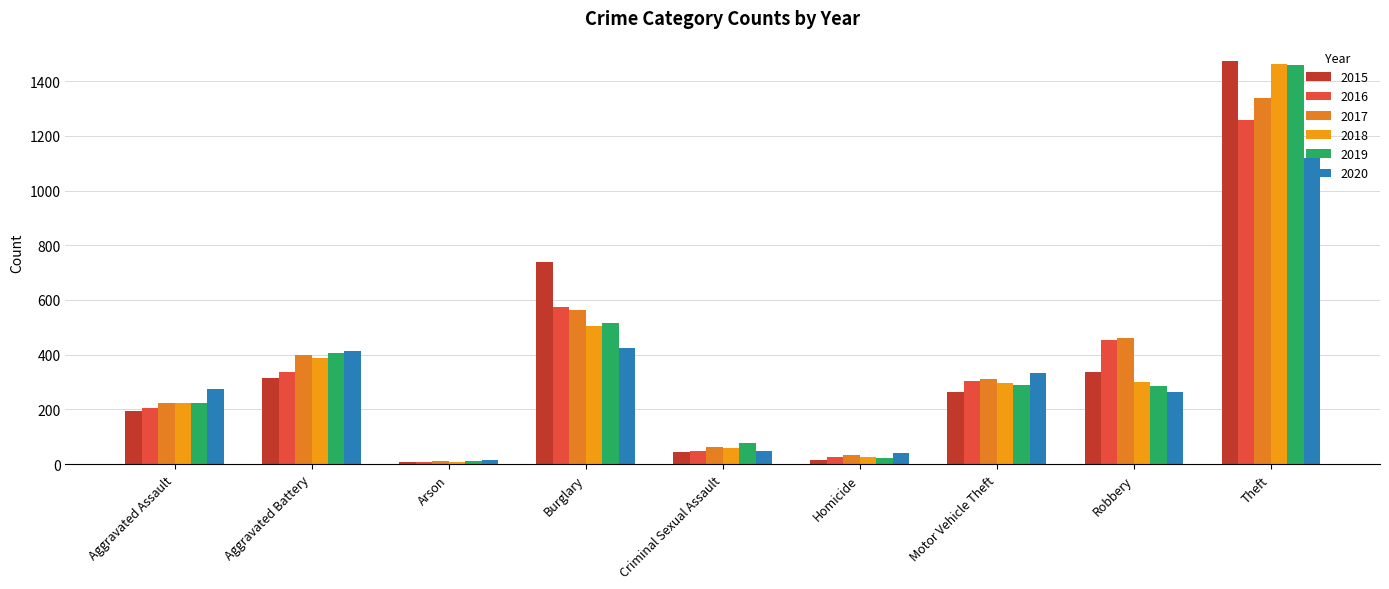

Are the bars horizontal?

No